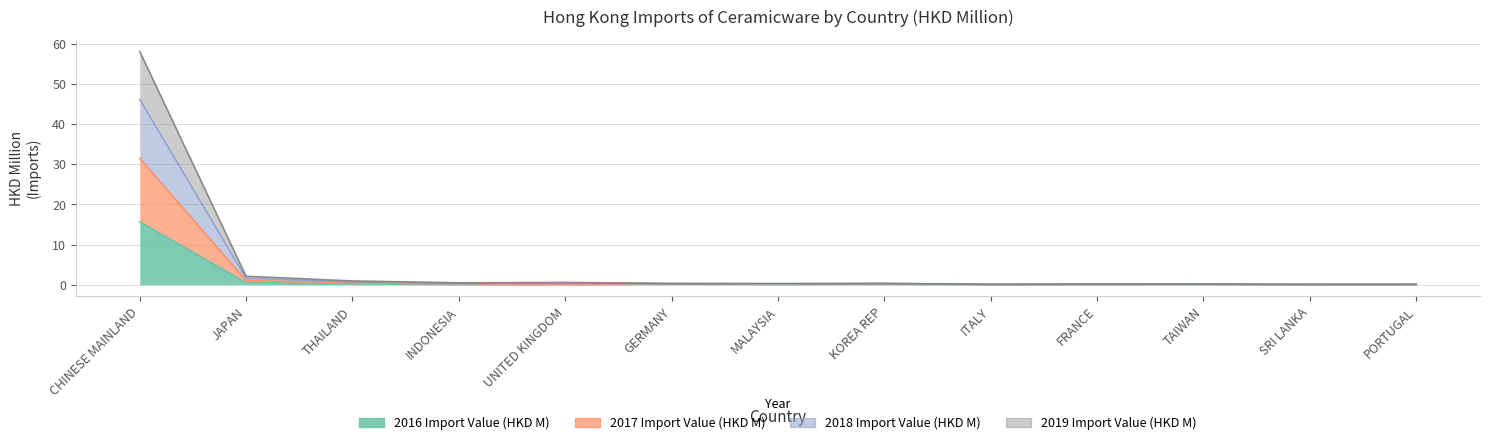

True or false: 2018 Import Value (HKD M) and 2019 Import Value (HKD M) cross at least once.

False